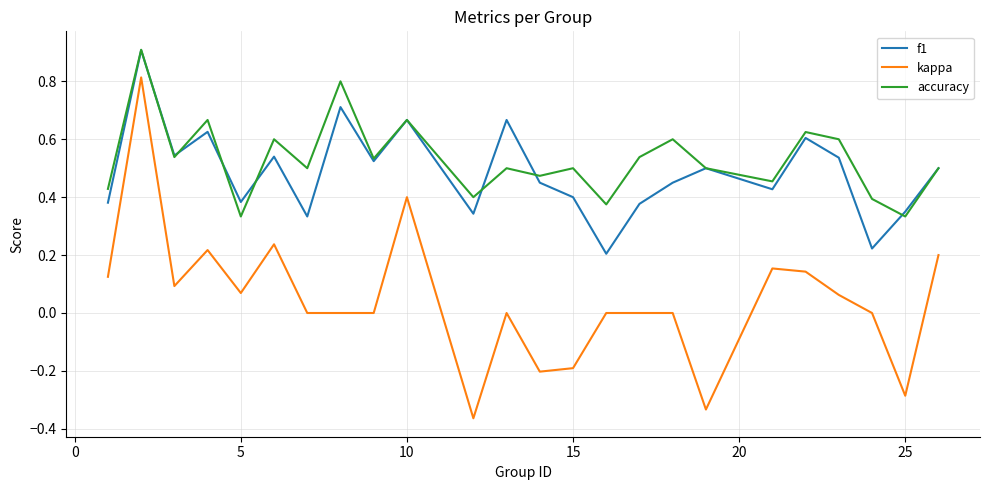

Which series has the largest range (max minus min)?

kappa